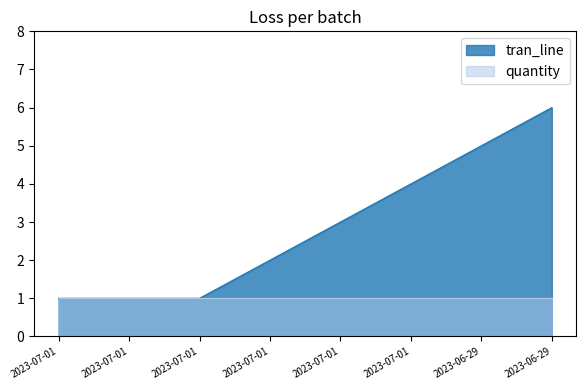

The chart shows a value of 4 at 2023-07-01. True or false?

True